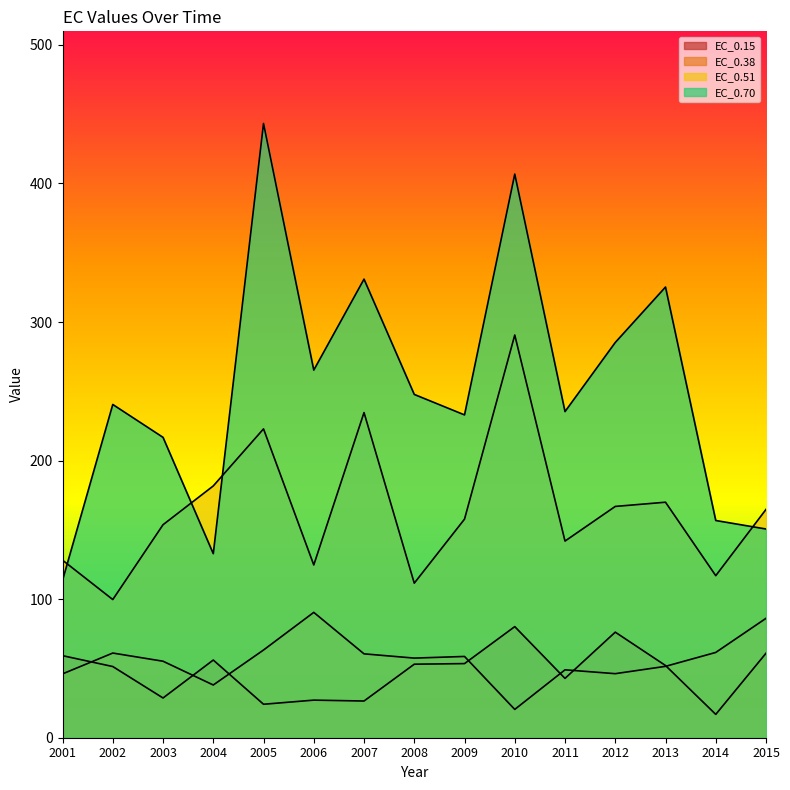

What is the difference between the second highest and minimum values in the EC_0.38 series?

65.7